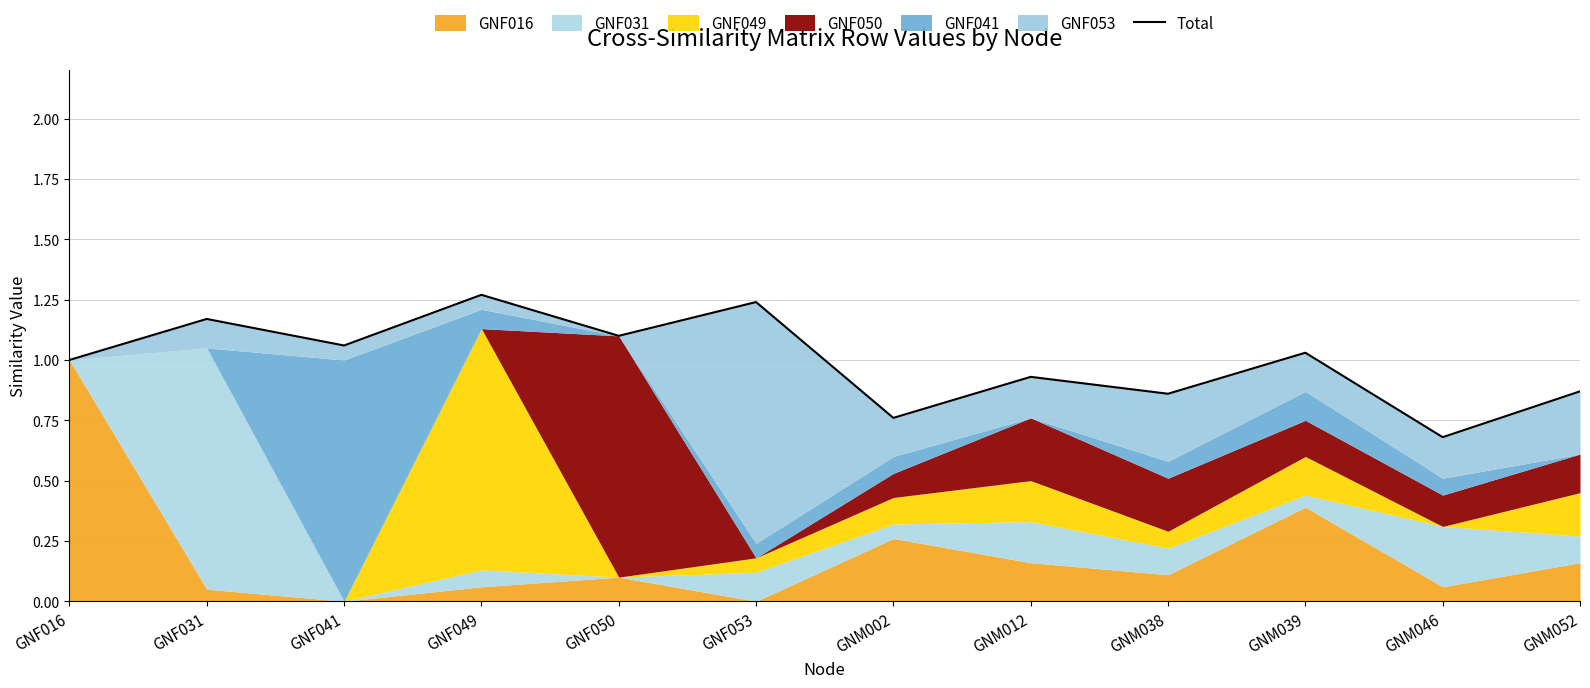

What is the value of the 12th point from the left?

0.9